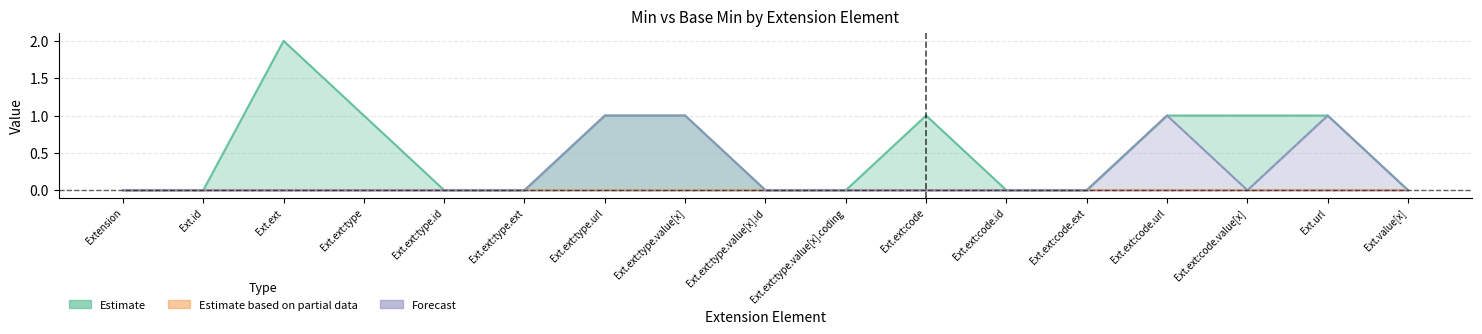

What is the difference between the maximum and minimum values in the Estimate series?

2